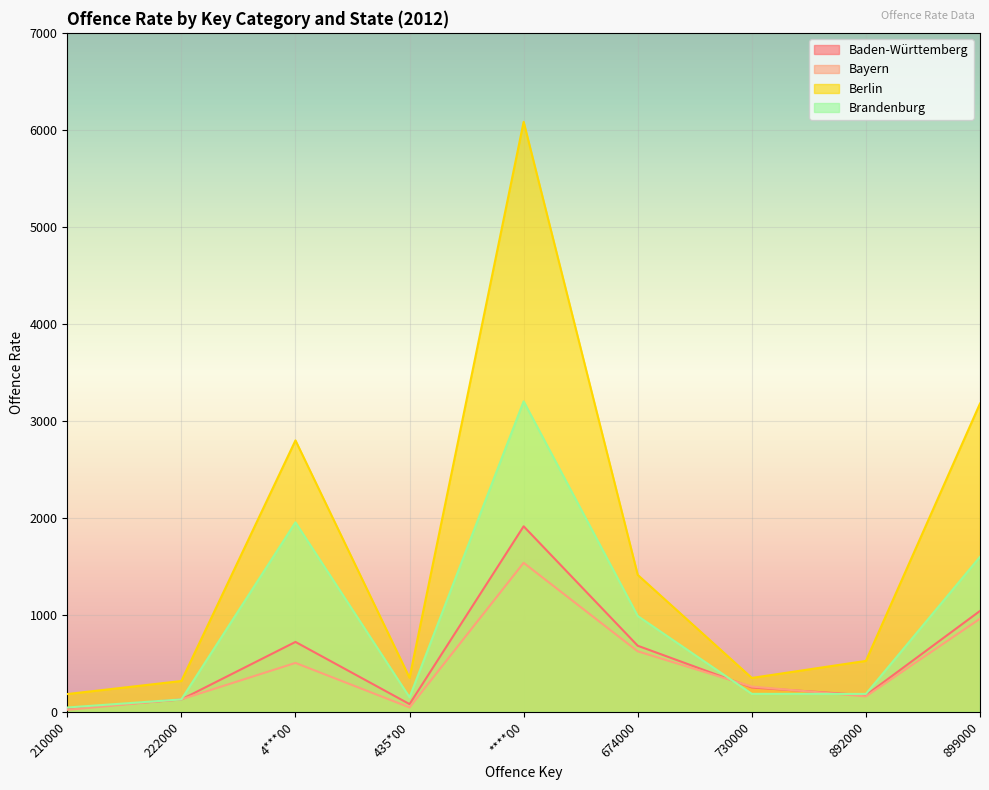

What are all the series names shown in the legend?

Baden-Württemberg, Bayern, Berlin, Brandenburg